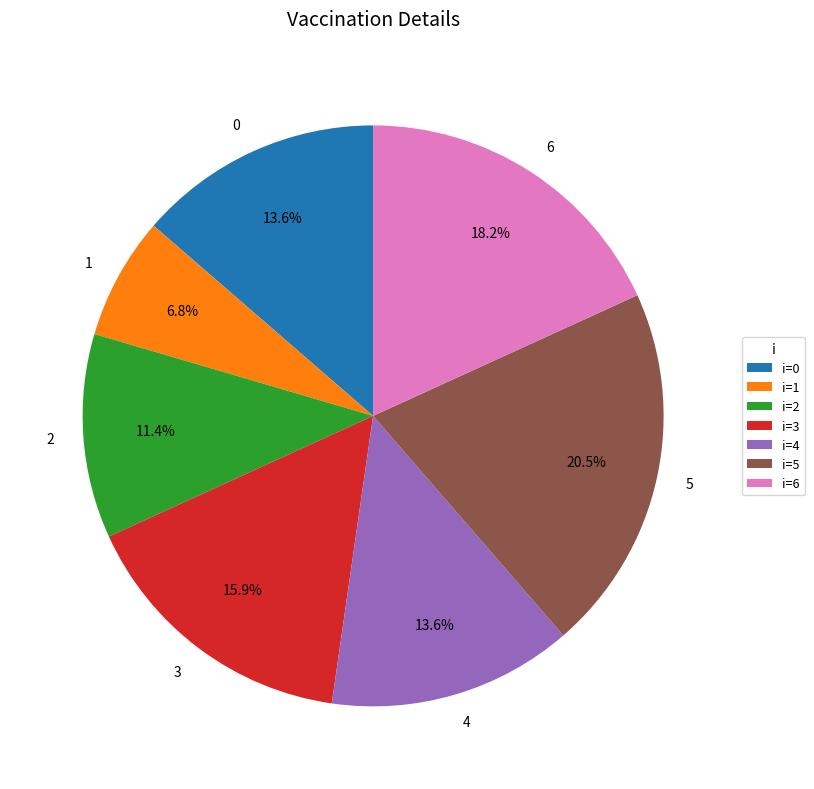

Approximately how many times larger is the value at 2 compared to 0?

0.8